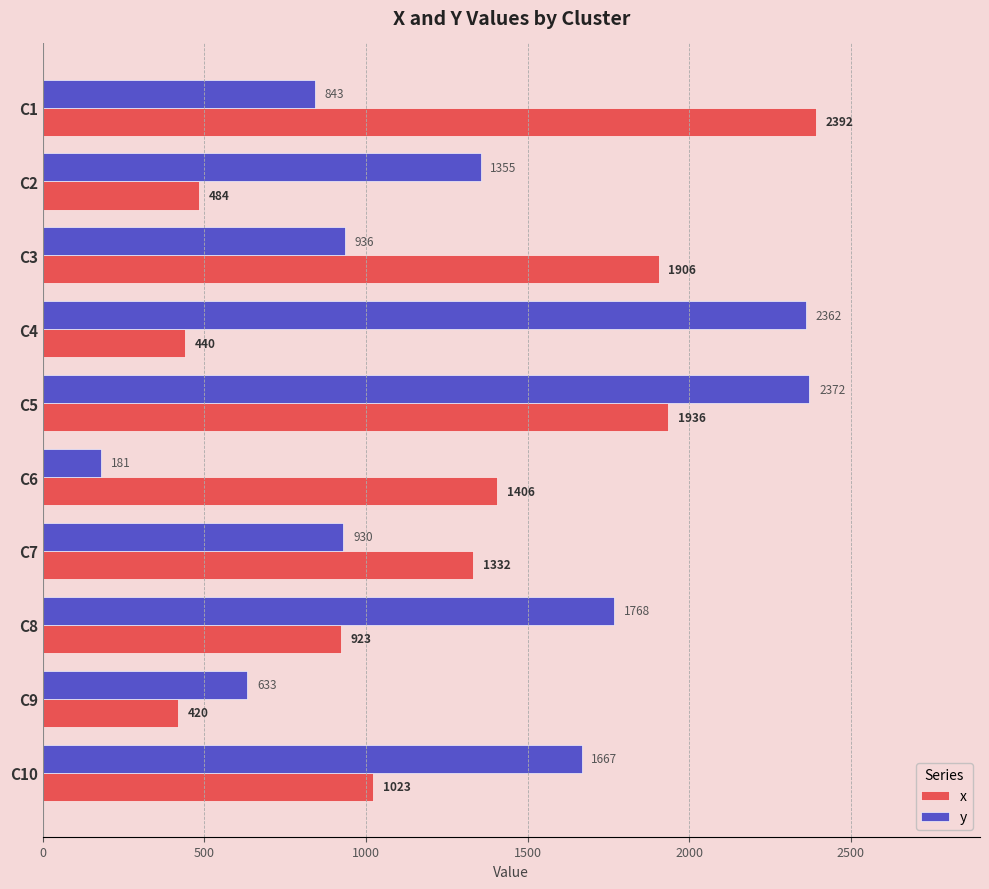

What is the total value across all series at C5?

4308